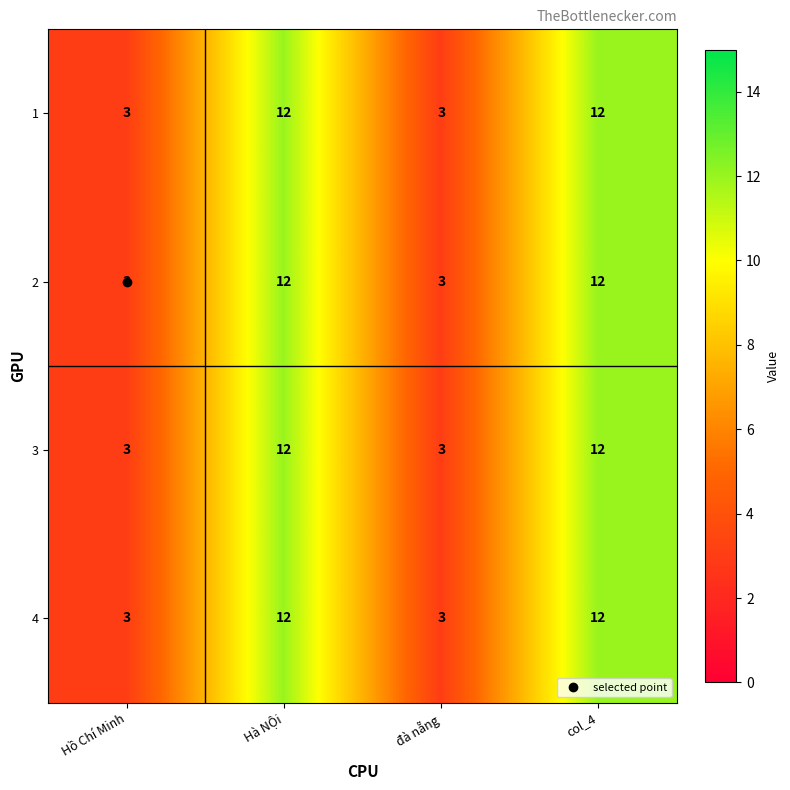

What is the total value across all series at đà nẵng?

12